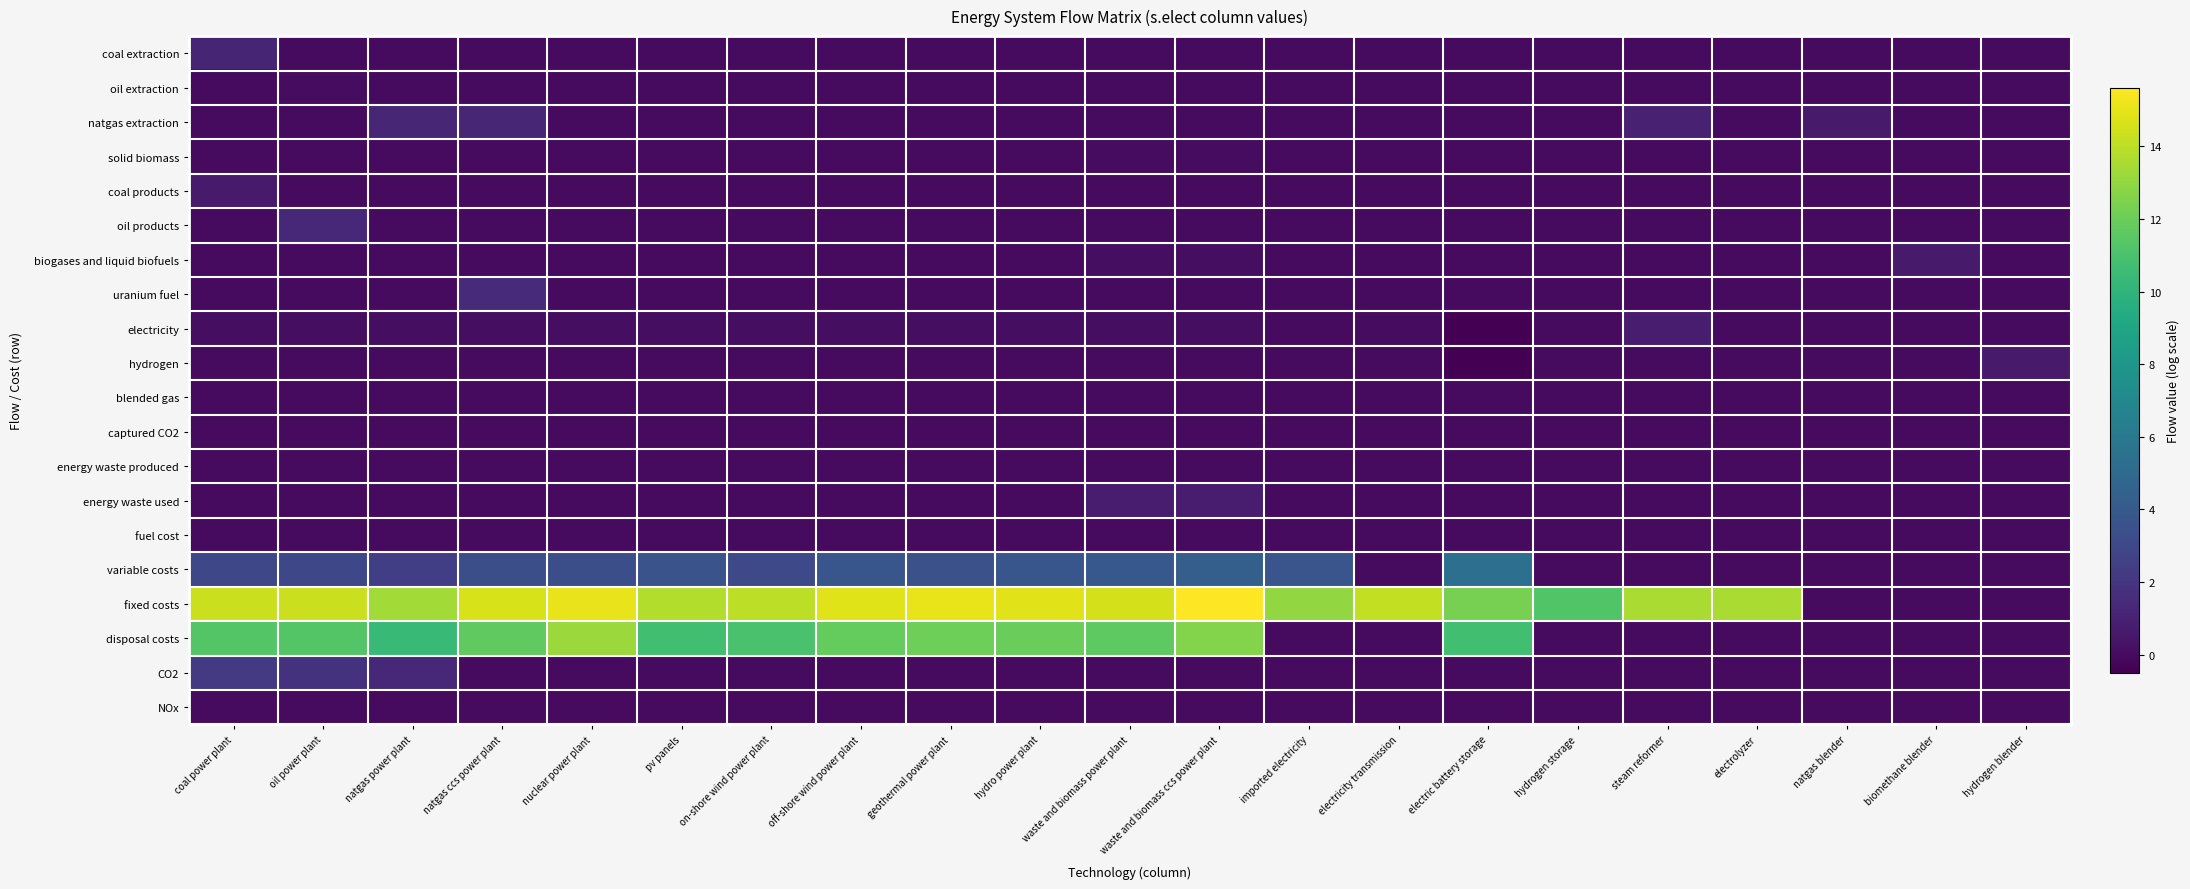

Which series has the largest total across all categories?

fixed costs